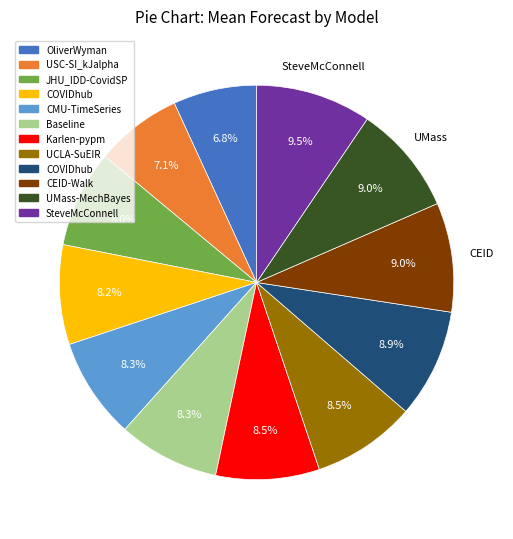

Is there any slice that represents more than half of the pie?

No